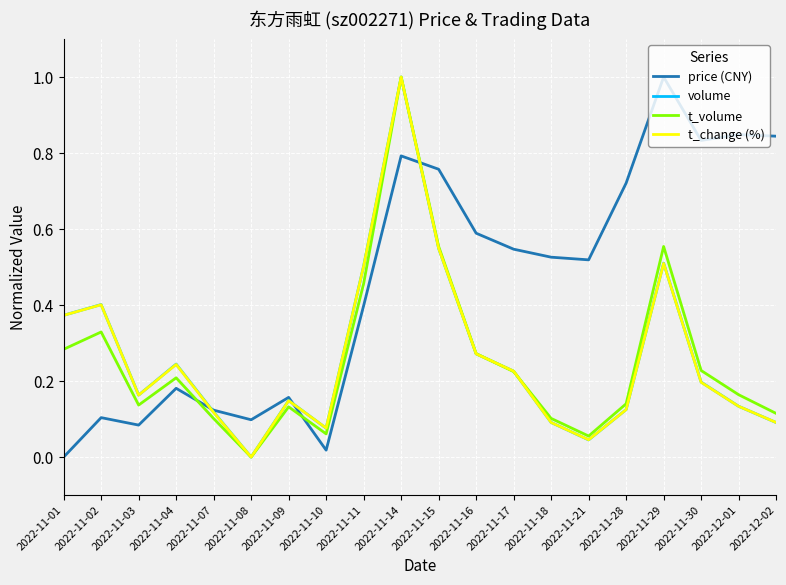

True or false: t_volume has a value of 0.2 at 2022-11-17.

True